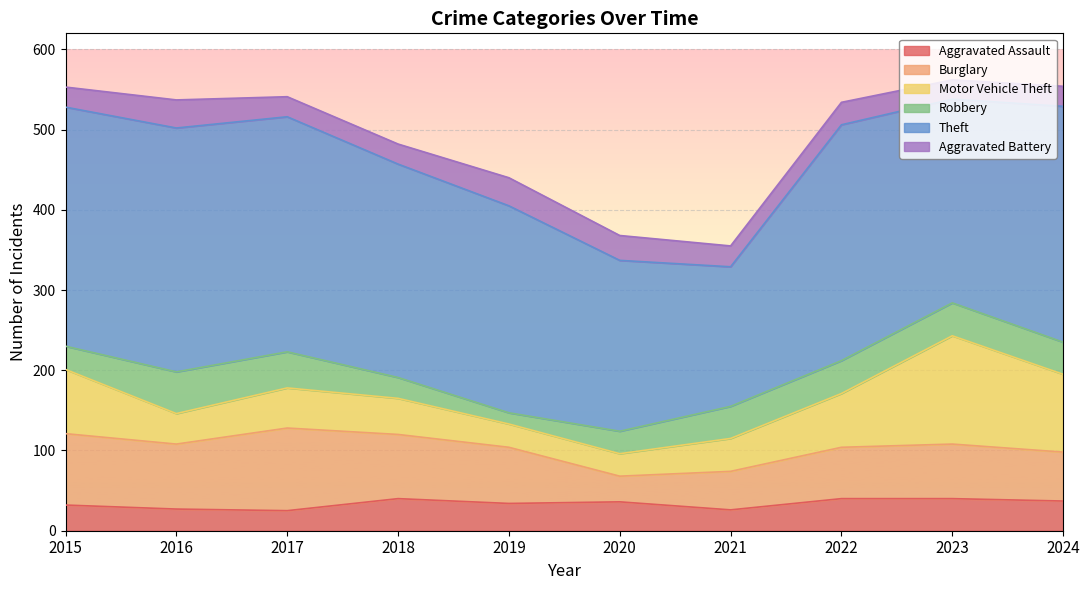

How many data points in Robbery are less than 40?

4